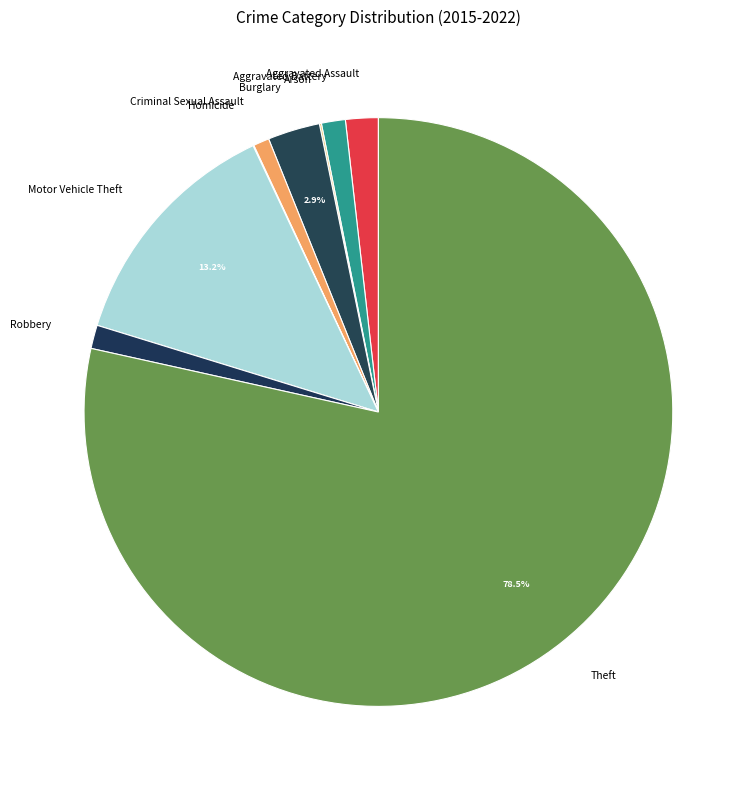

Is there any slice that represents more than half of the pie?

Yes